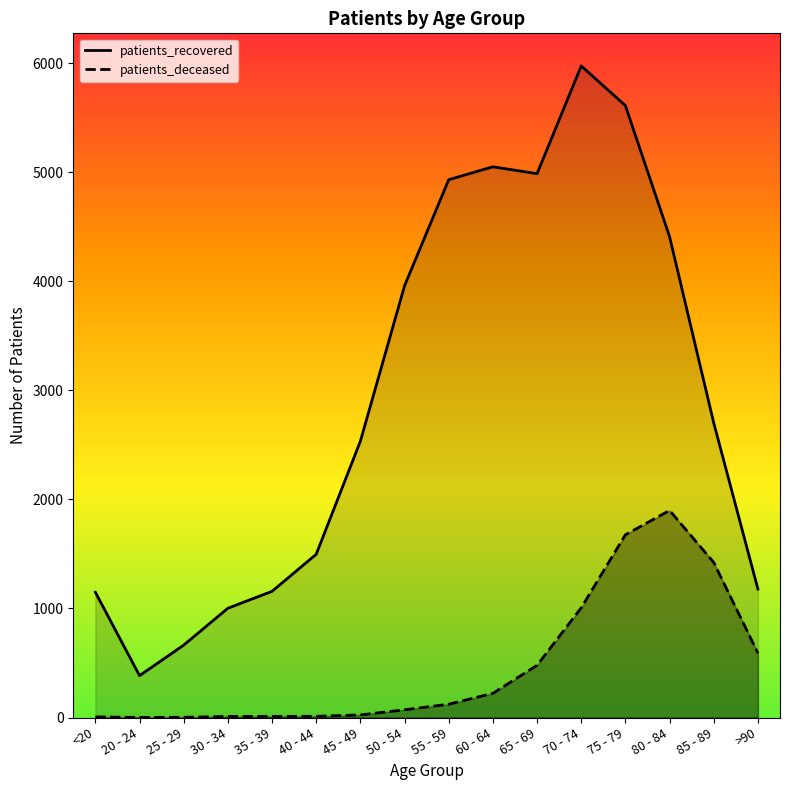

Which series has the largest total across all categories?

patients_recovered